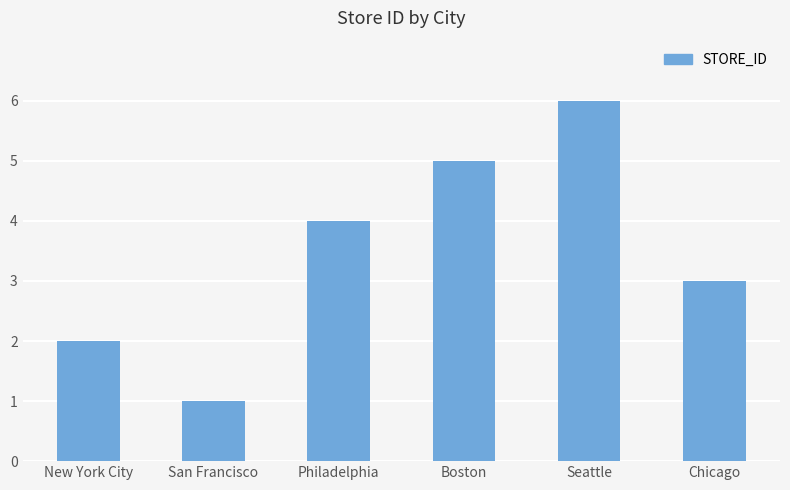

What is the minimum value shown in the chart?

1